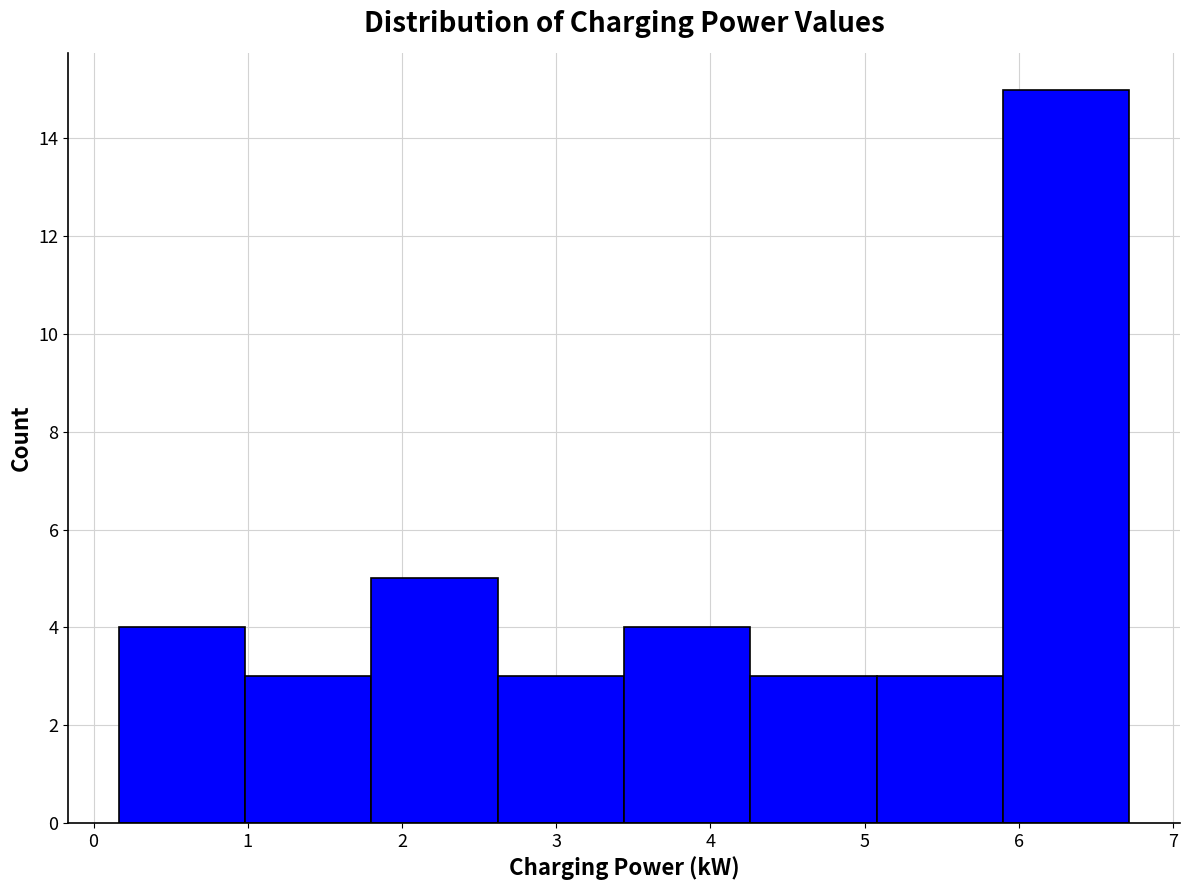

How tall is the bar that spans 5.1 to 5.9 on the x-axis? Neither the bar edges nor the heights are printed on the chart, so give them approximately, as read against the axes.

3